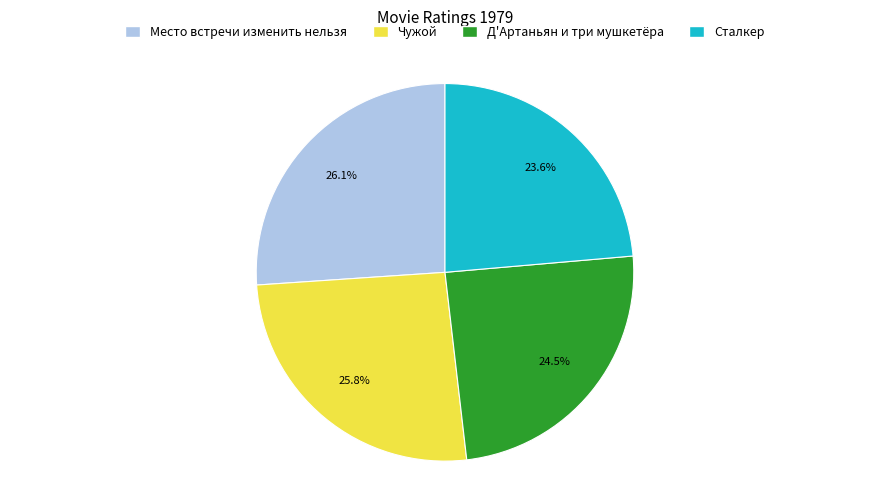

Combined, what portion of the pie is Д'Артаньян и три мушкетёра and Место встречи изменить нельзя?

50.6%